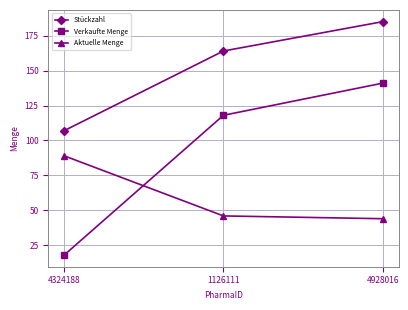

The value of Aktuelle Menge at 4324188 is 89. True or false?

True